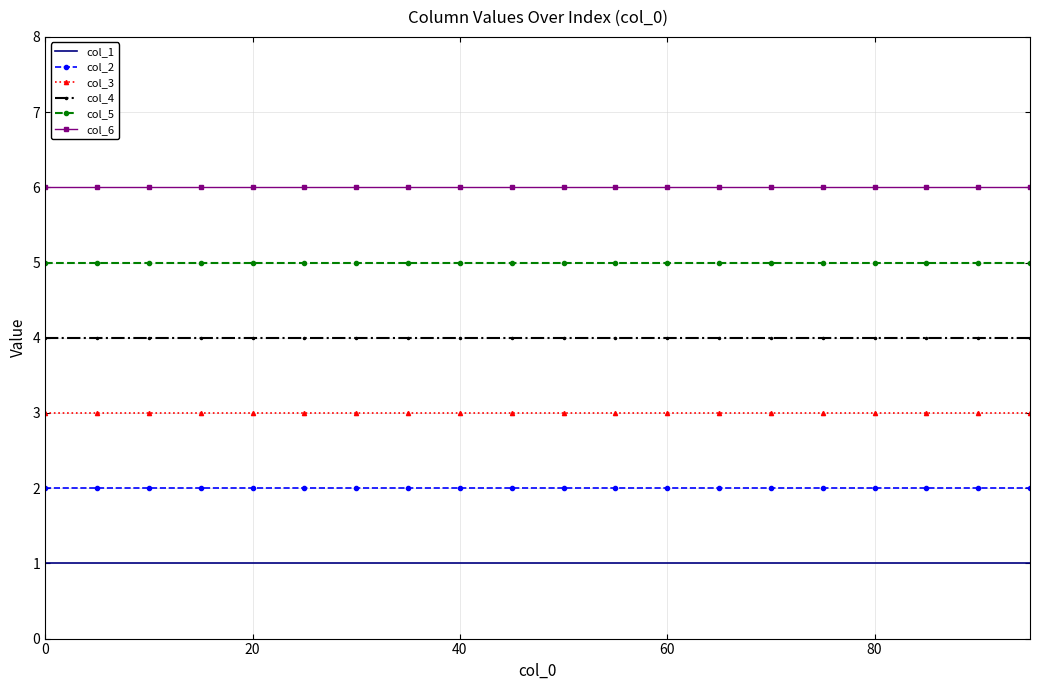

True or false: col_1 and col_2 cross at least once.

False